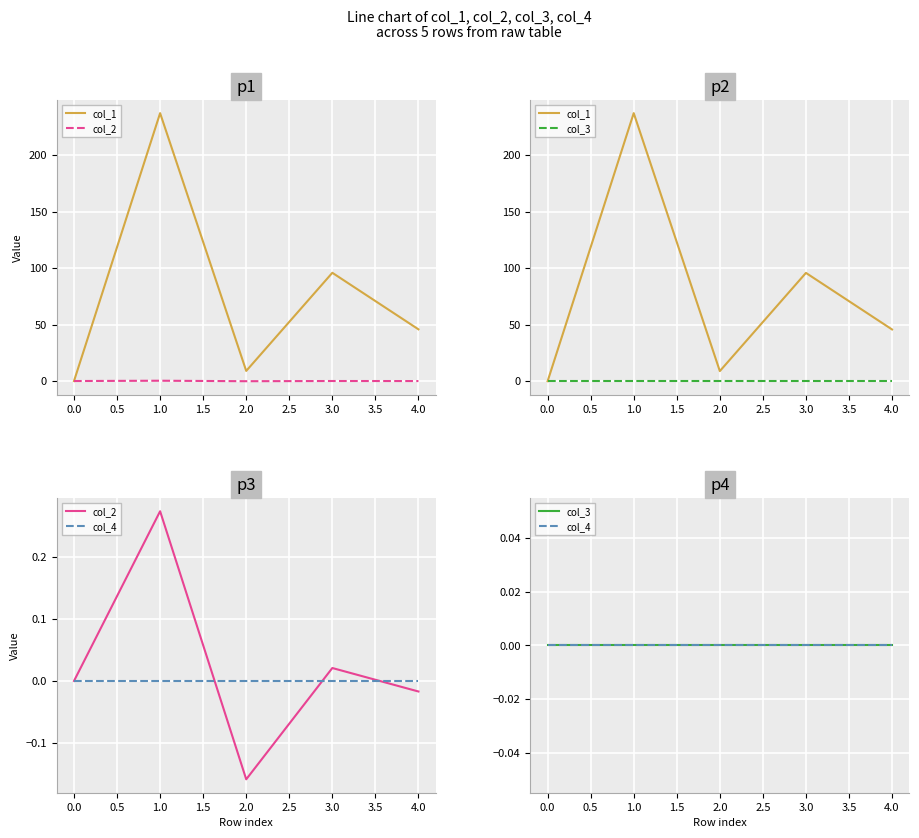

At how many categories does at least one series exceed 29?

3